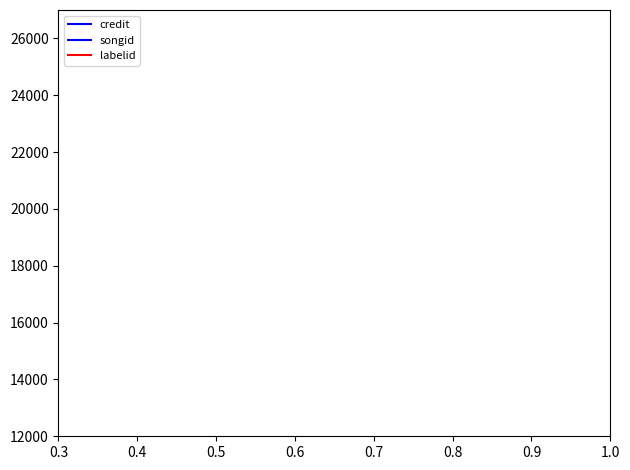

True or false: credit and labelid cross at least once.

False